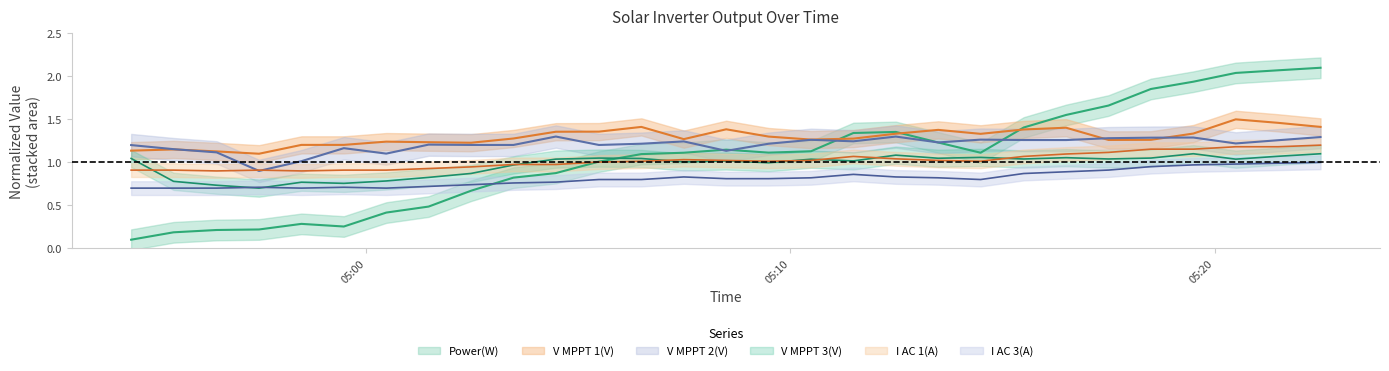

What is the difference between the maximum and minimum values in the I AC 1(A) series?

0.3